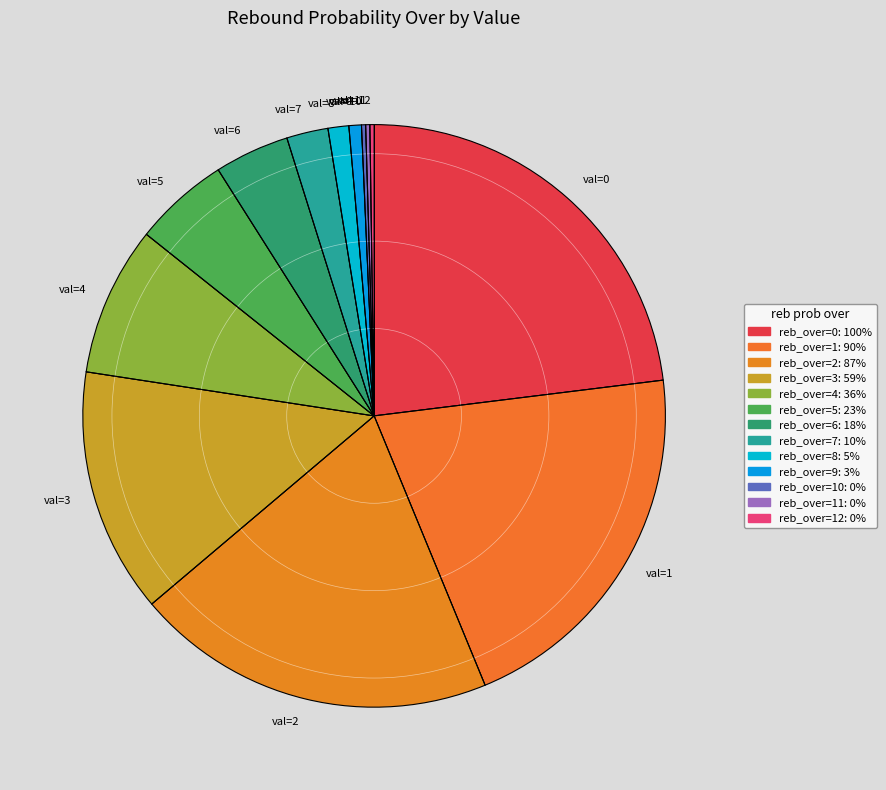

Is it true that val=6 is 4% of the pie?

True